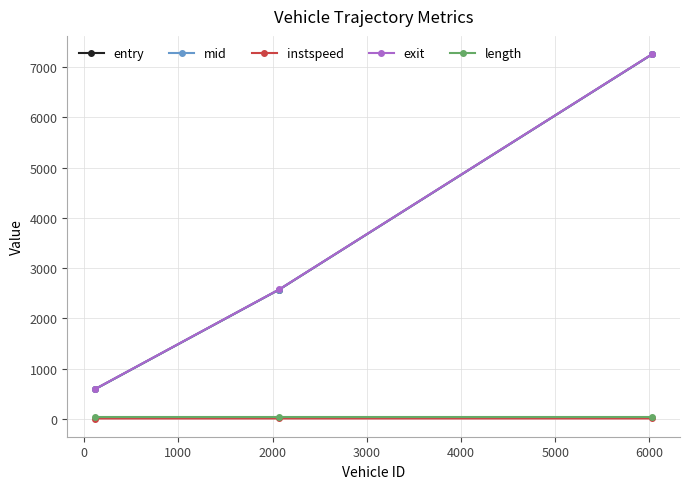

How many values in the instspeed series are below 9?

1